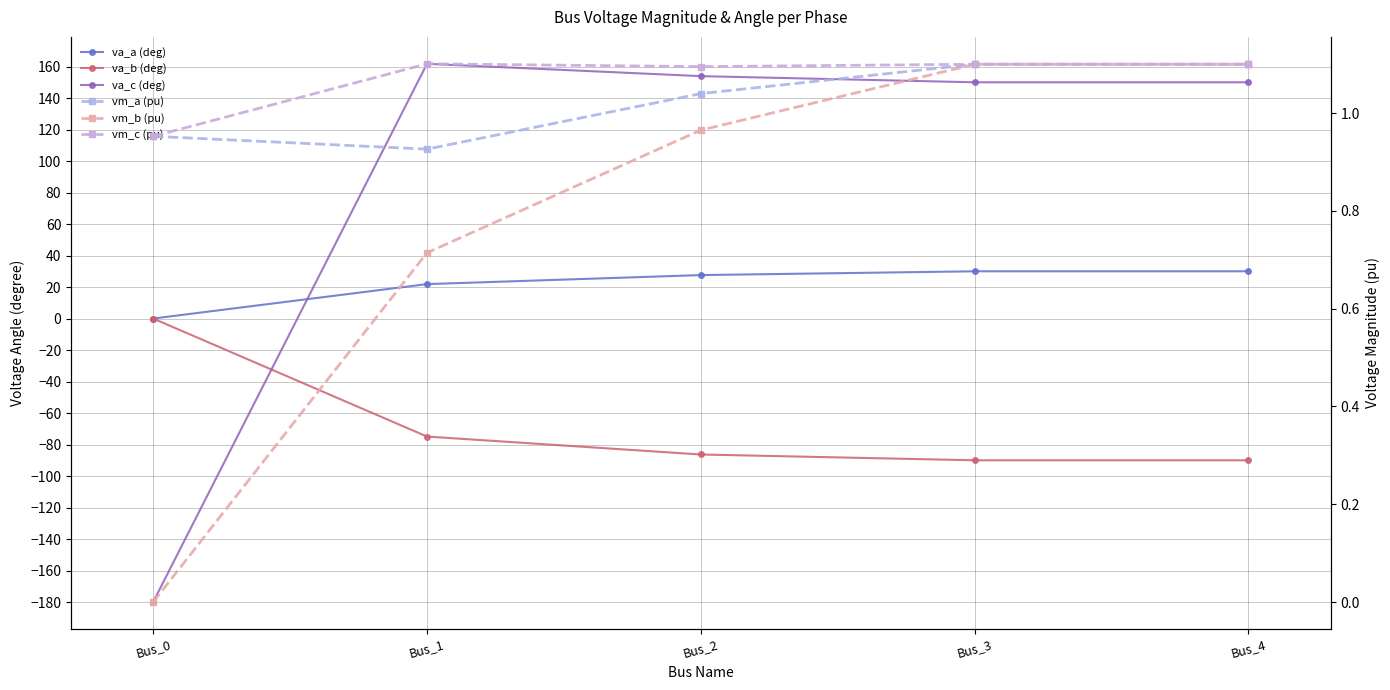

True or false: va_b (deg) has more than 1 interior local peaks.

False